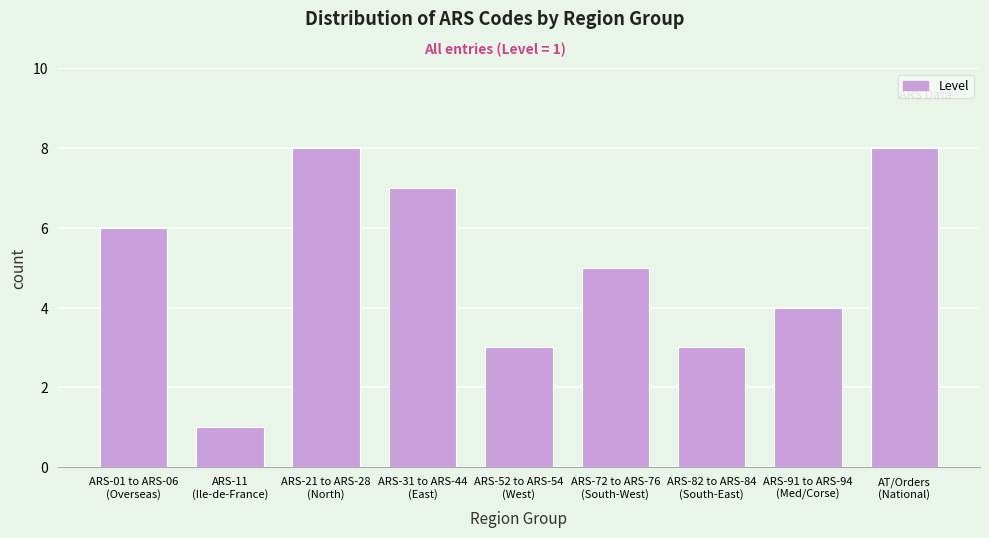

Reading left to right, transcribe all the data shown in this chart.

6	1	8	7	3	5	3	4	8